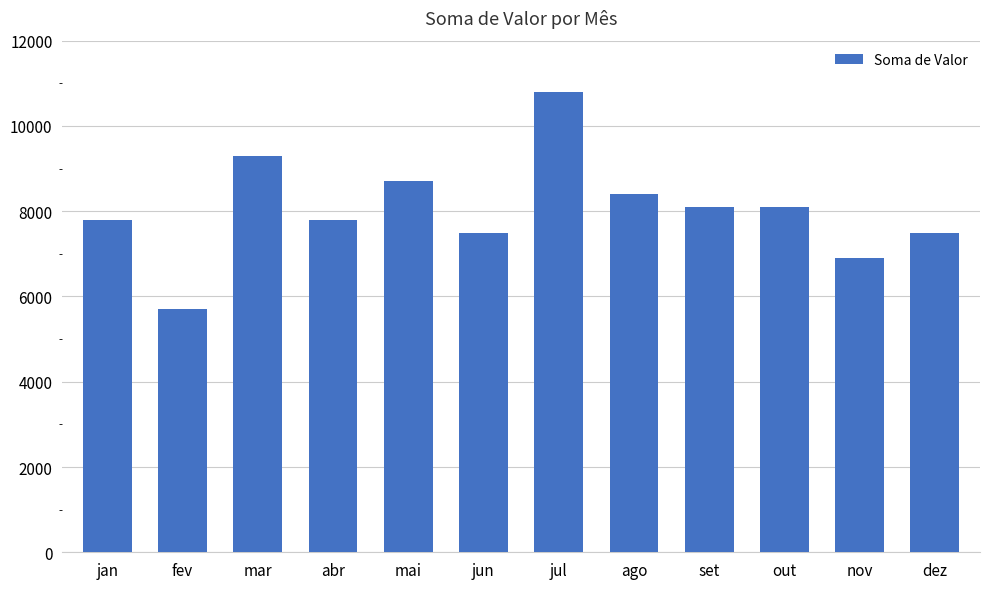

Does the chart contain any negative values?

No